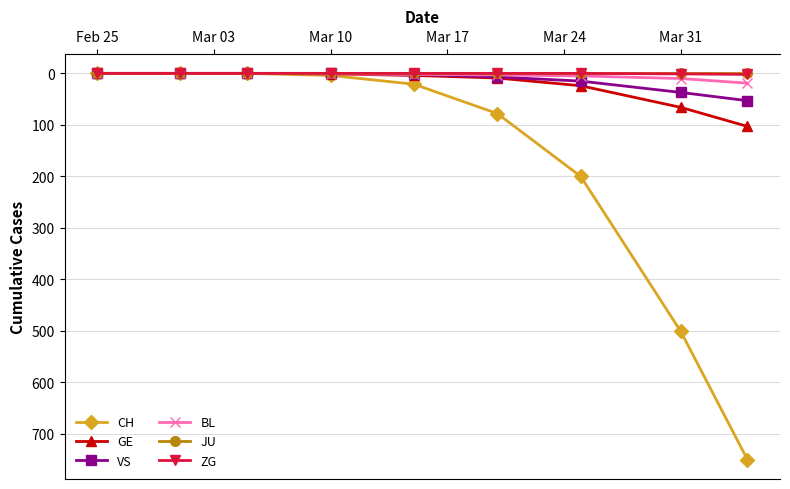

What is the greatest value displayed?

750